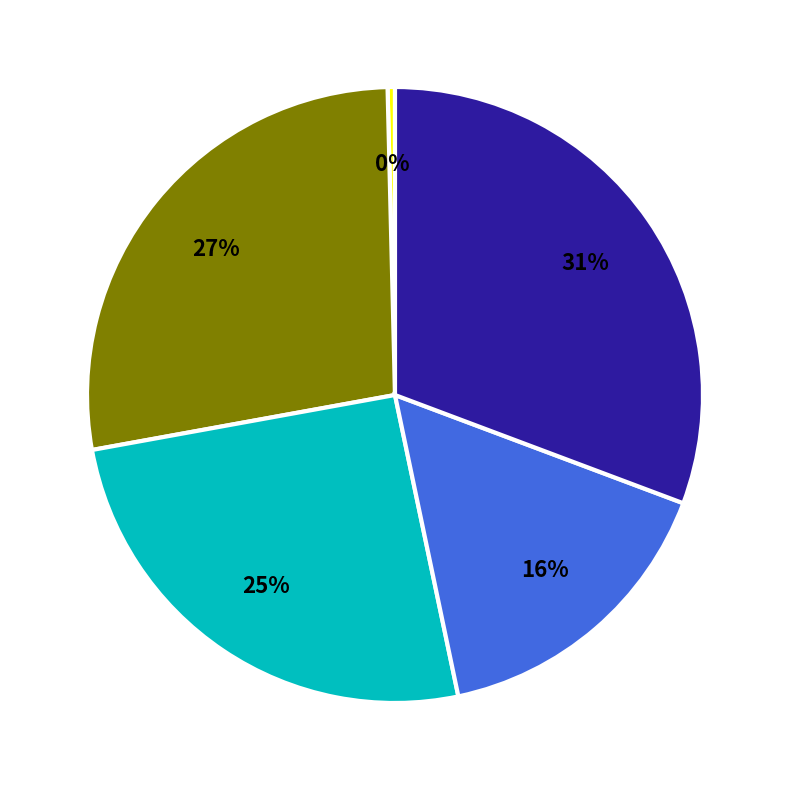

Does any single category account for the majority?

No